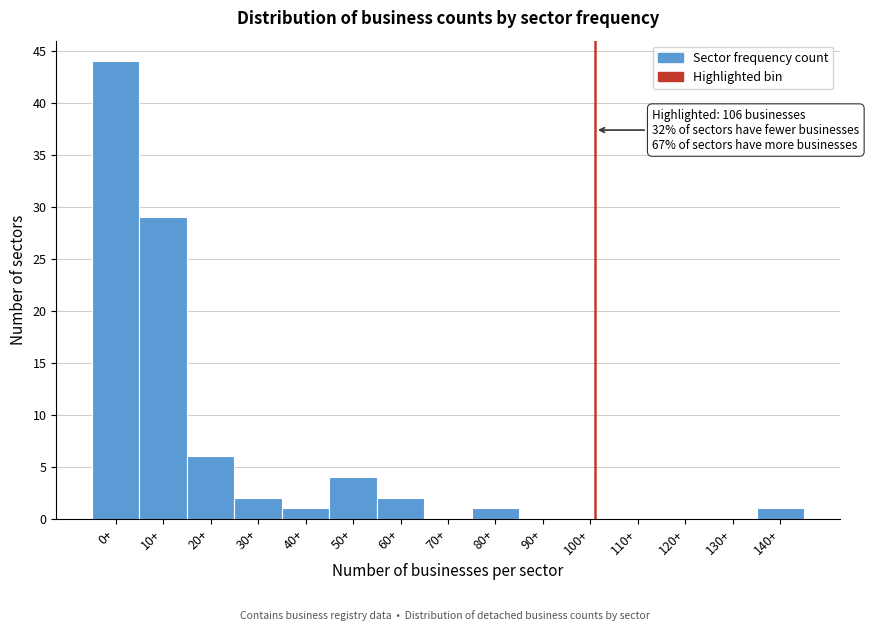

Reading left to right, what are all the values shown in this chart?

0+=44	10+=29	20+=6	30+=2	40+=1	50+=4	60+=2	70+=0	80+=1	90+=0	100+=0	110+=0	120+=0	130+=0	140+=1